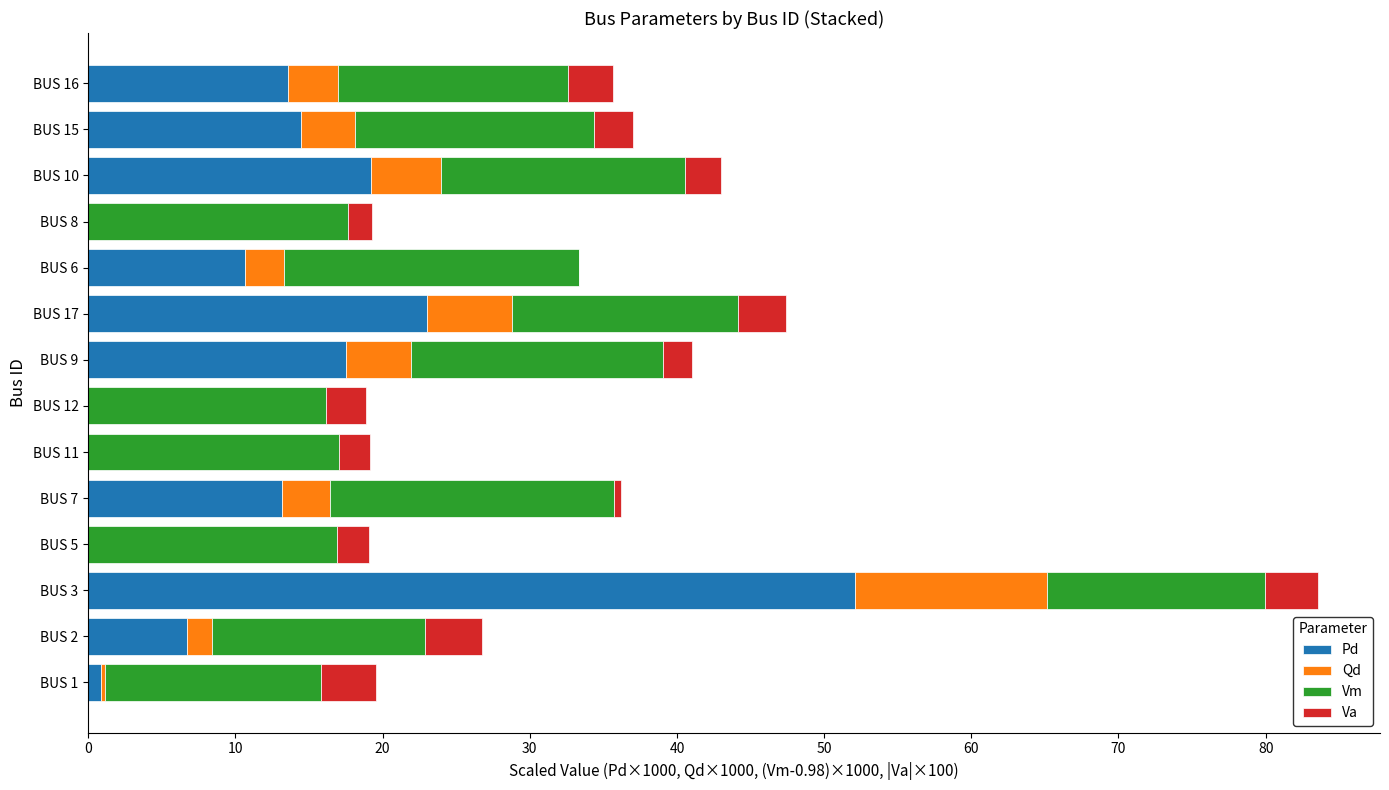

What is the sum of all Pd values?

171.3